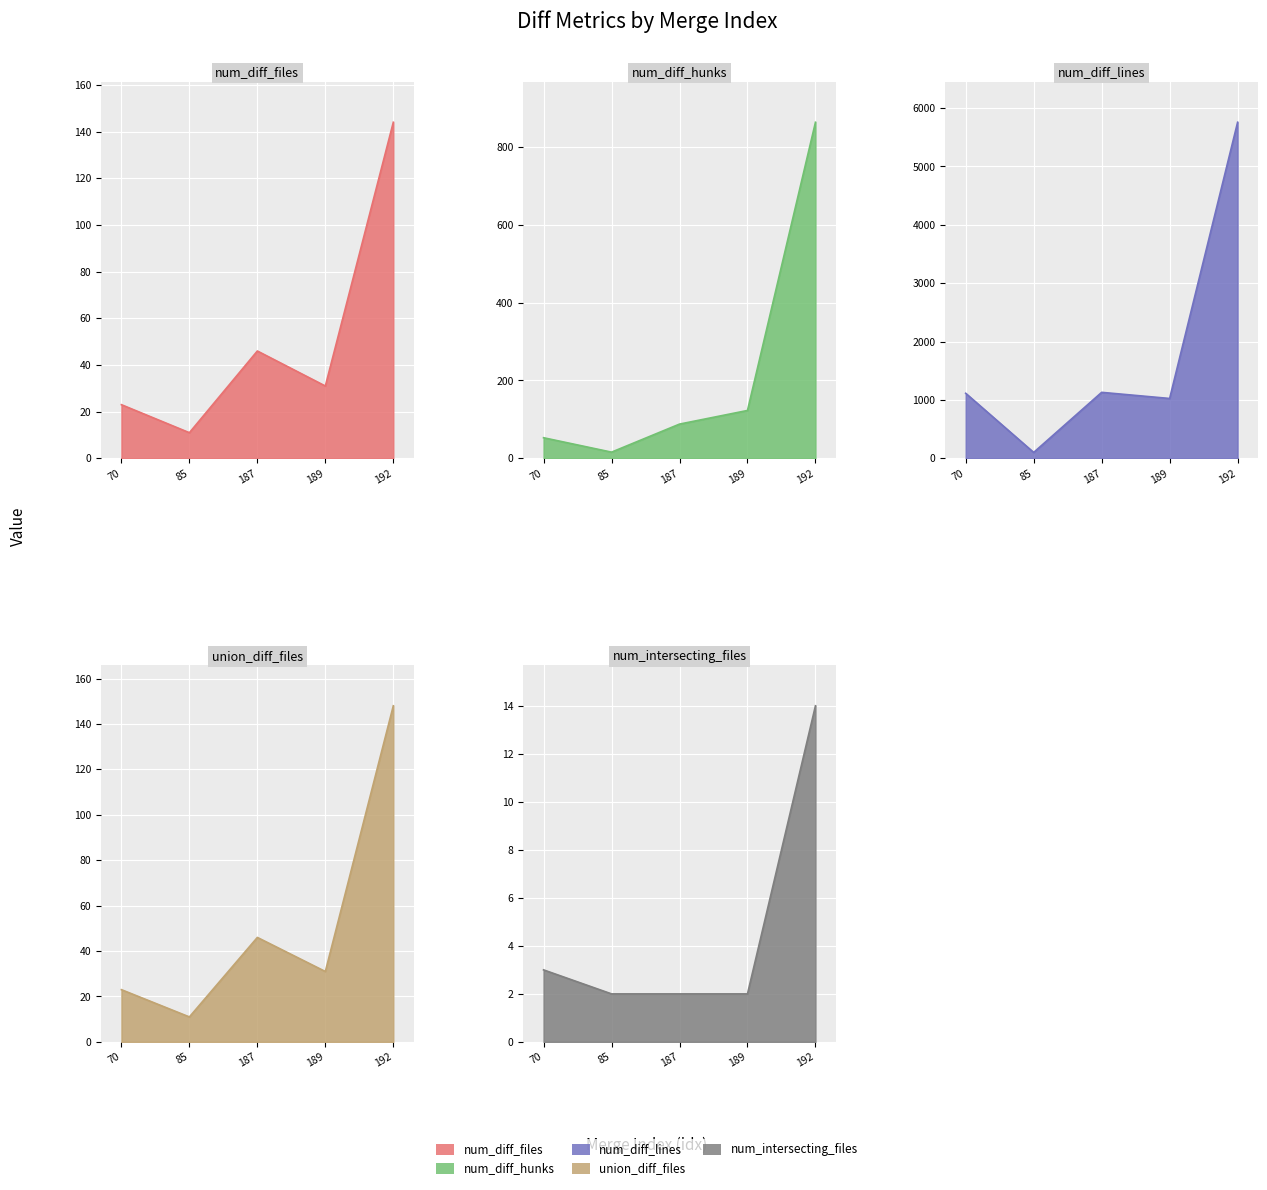

What is the sum of all num_intersecting_files values?

23